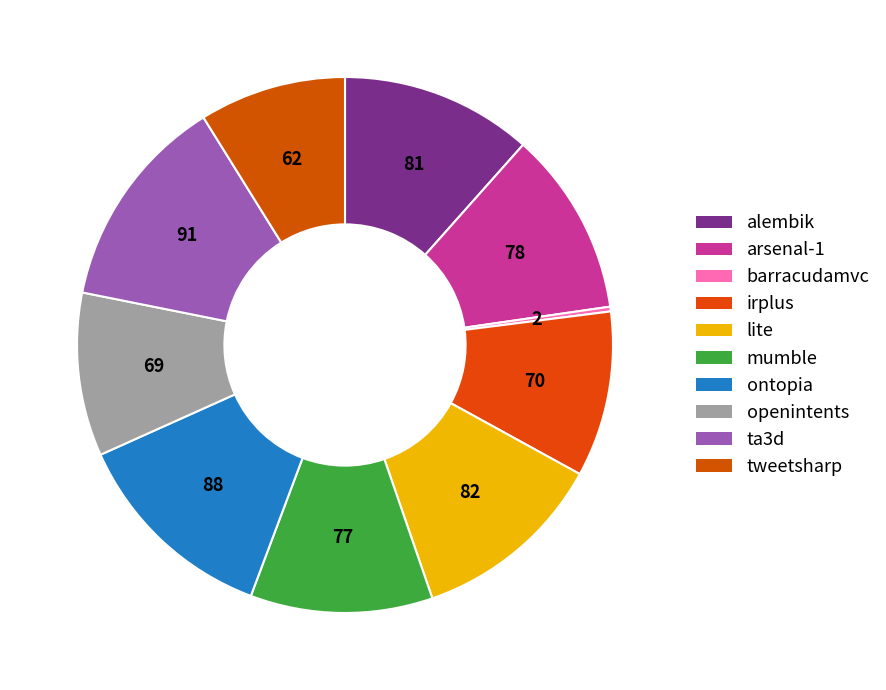

How many slices are in this pie chart?

10